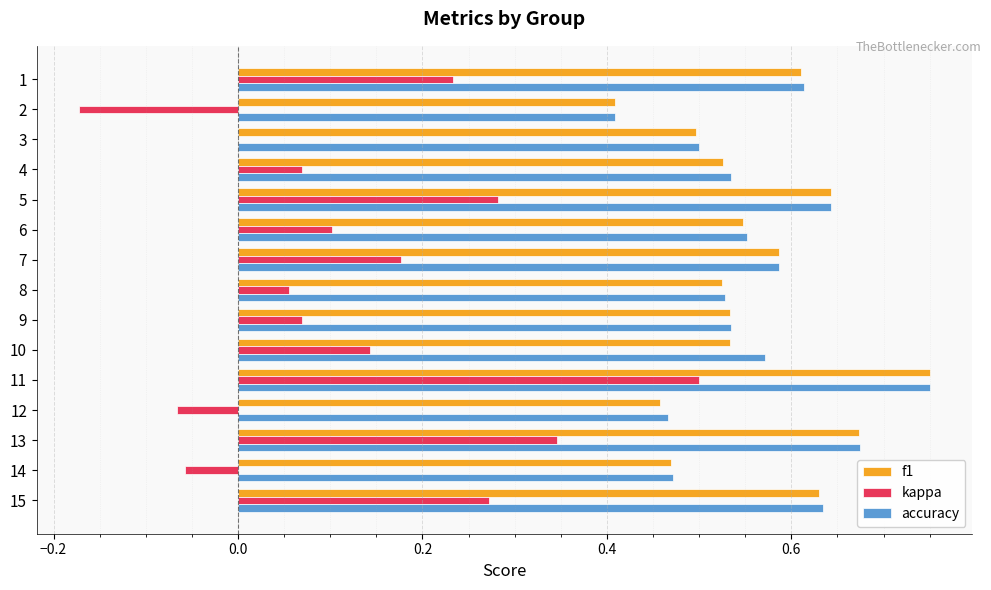

The accuracy series shows 1.2 at 11. True or false?

False